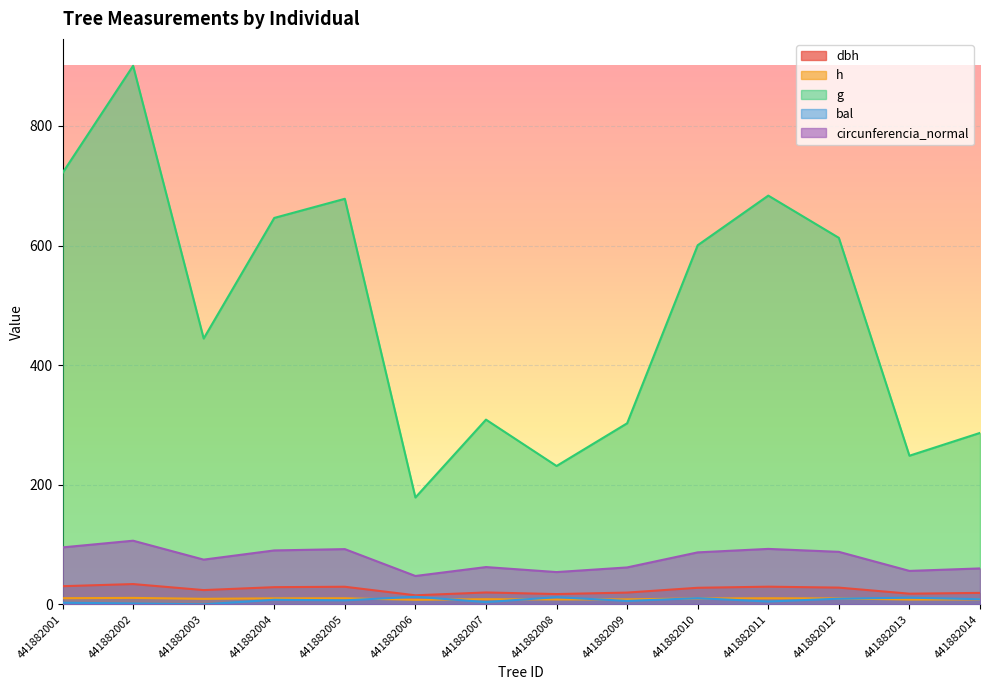

At which category does g reach its first local valley?

441882003